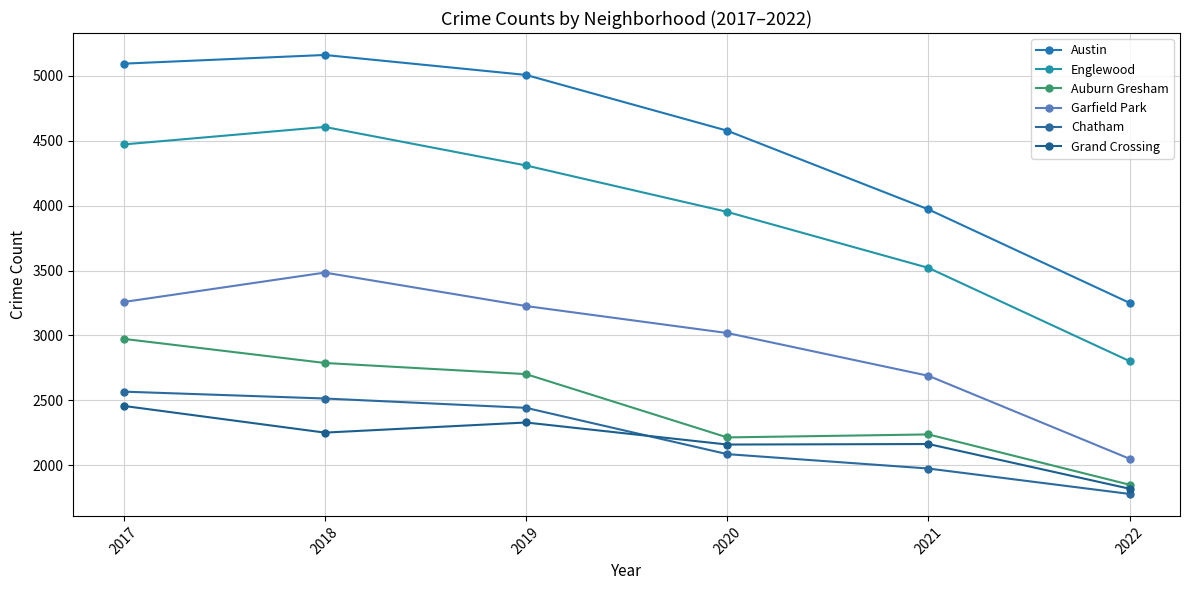

Which series has the largest total across all categories?

Austin